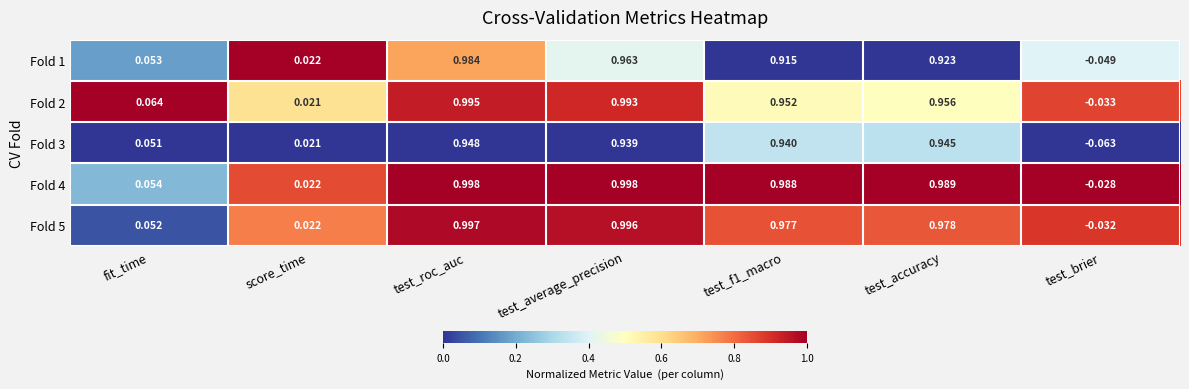

At which label does Fold 3 first exceed 0?

fit_time